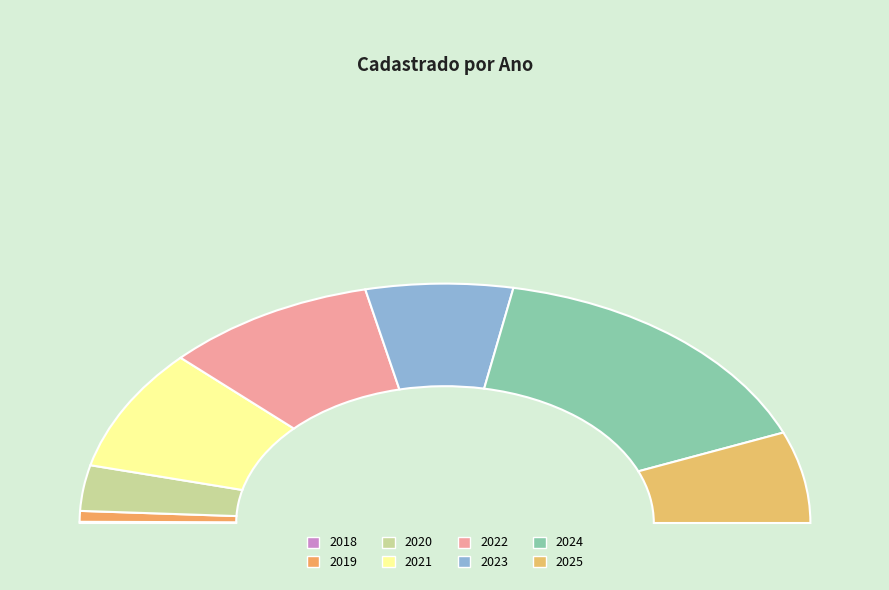

Does 2022 represent more than half of the total?

No